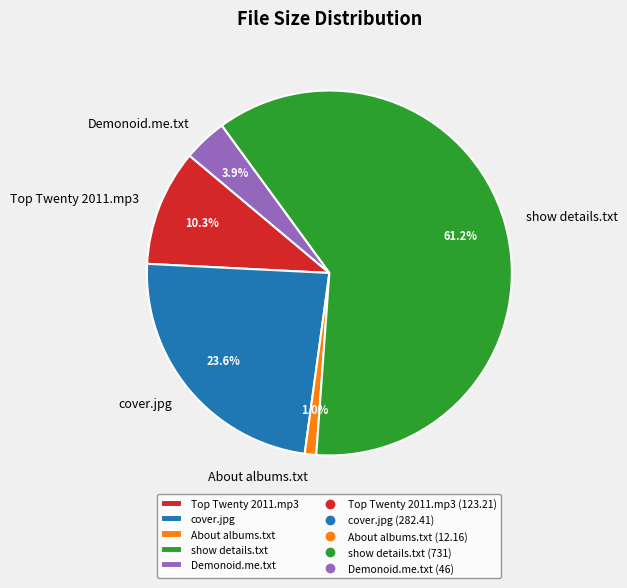

Count the number of slices in the pie.

5